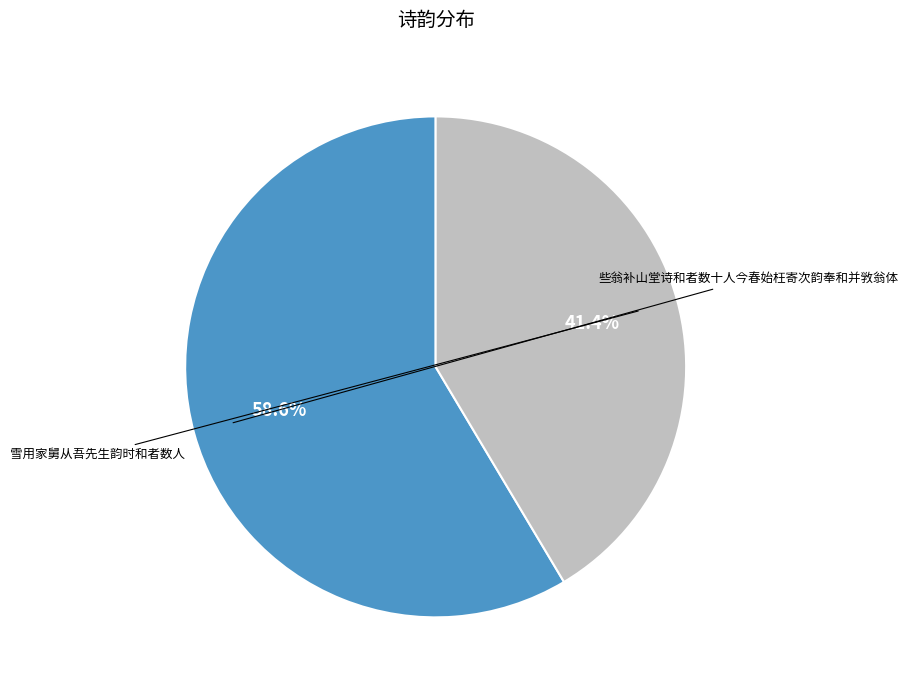

Is there a majority slice in this chart?

Yes